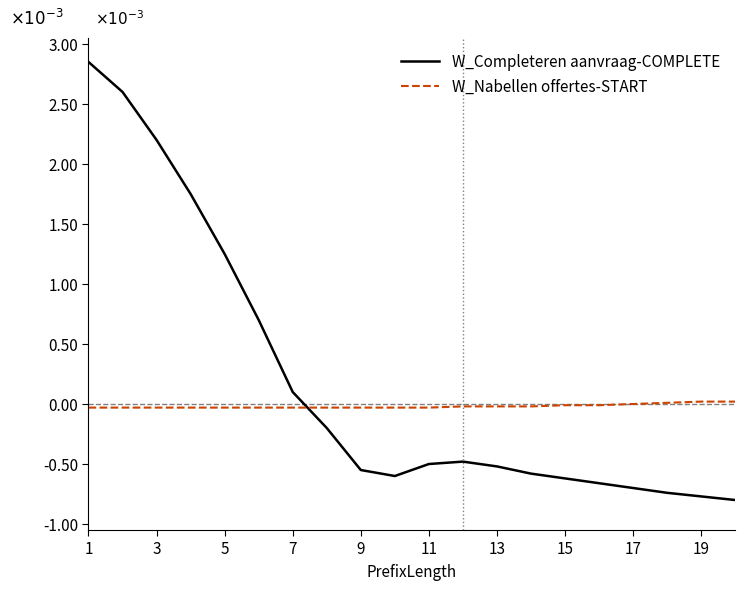

Does the chart have visible grid lines?

No